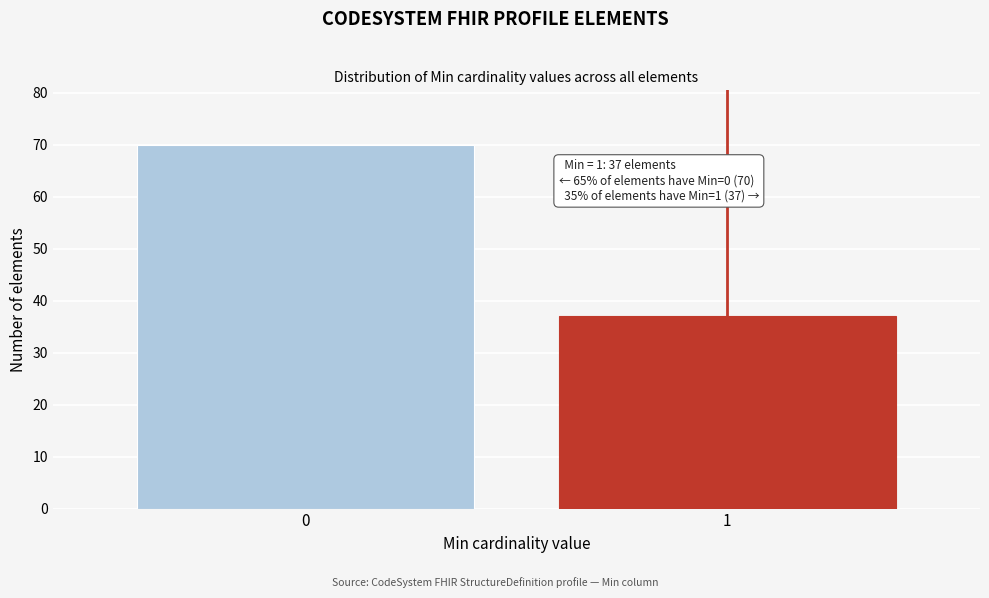

Reading left to right, what are all the values shown in this chart?

0=70	1=37